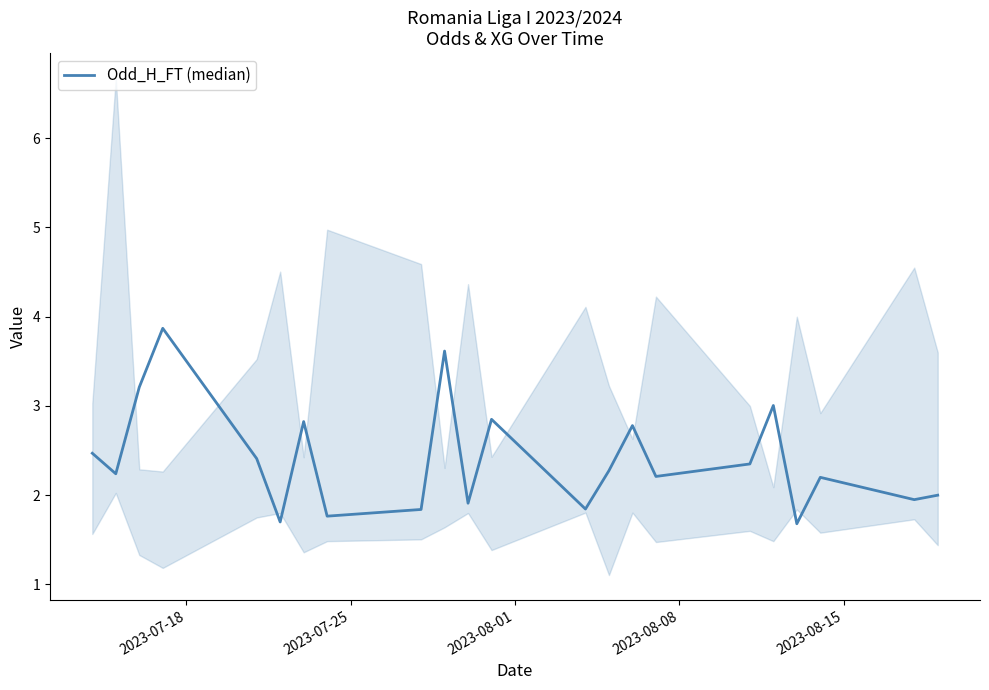

What is the sum of all values?

53.0